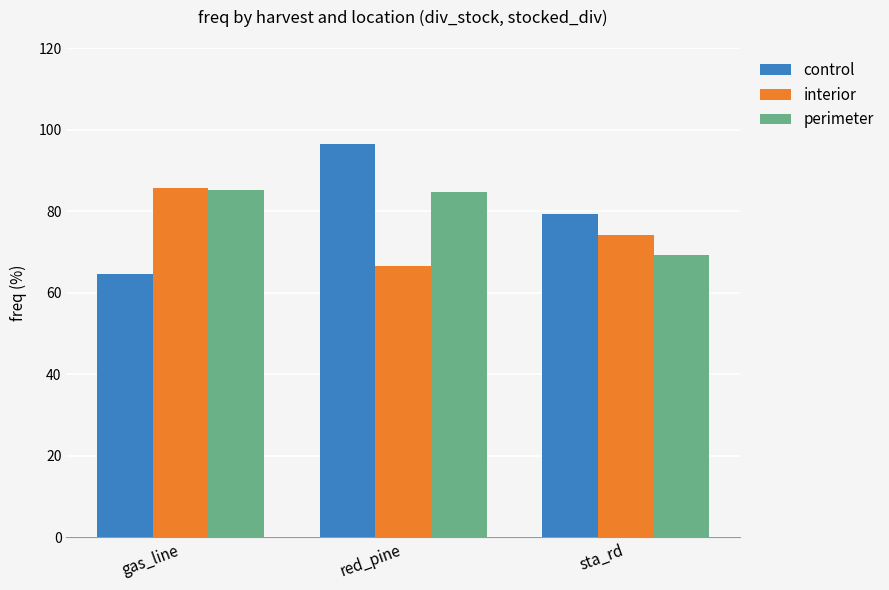

How many groups of bars are there?

3